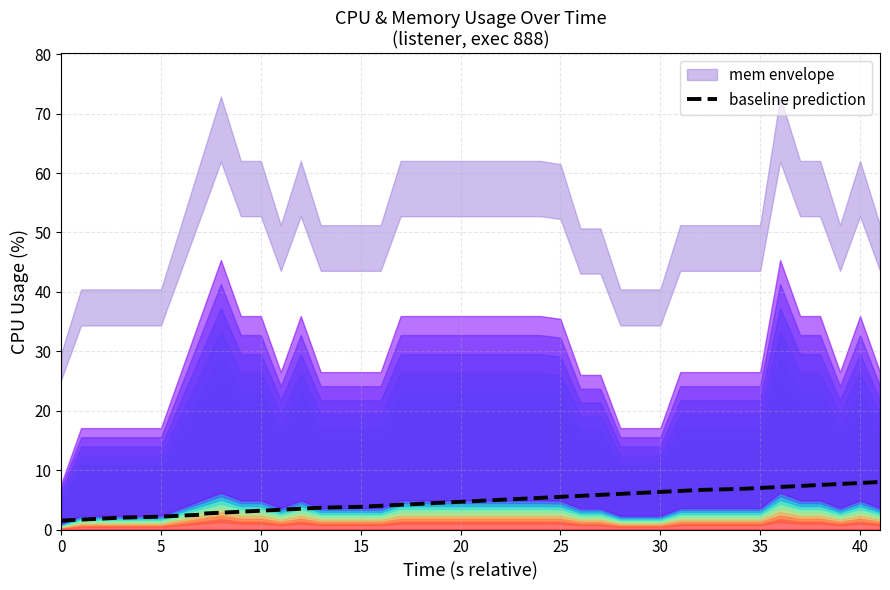

What is the value of the 9th point from the left?

2.8